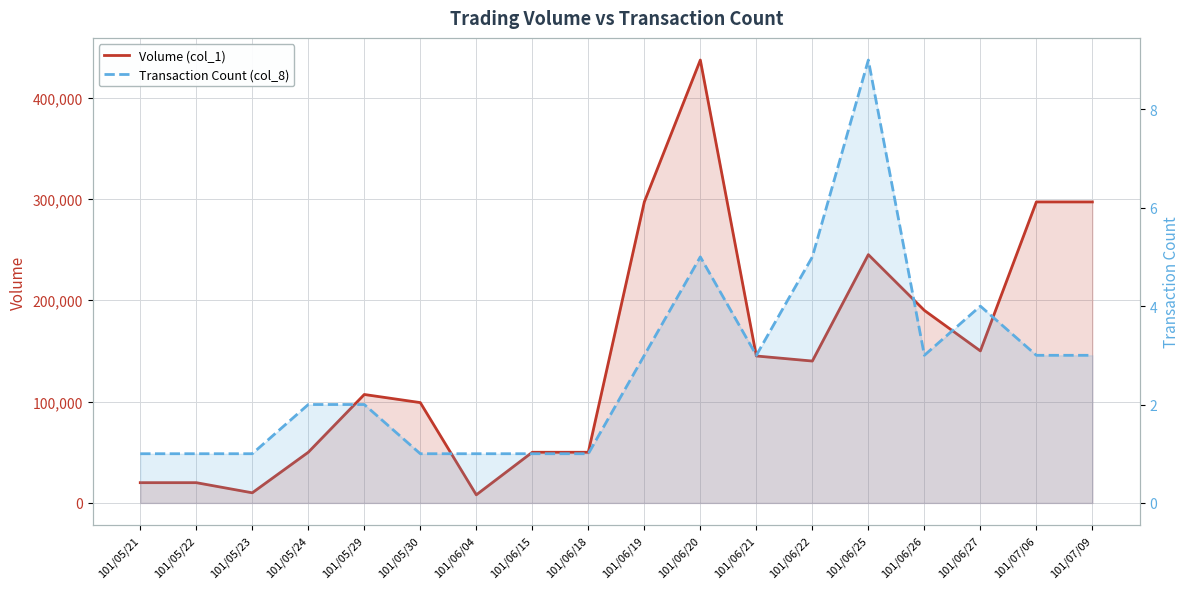

What is the total value across all series at 101/06/18?

50001